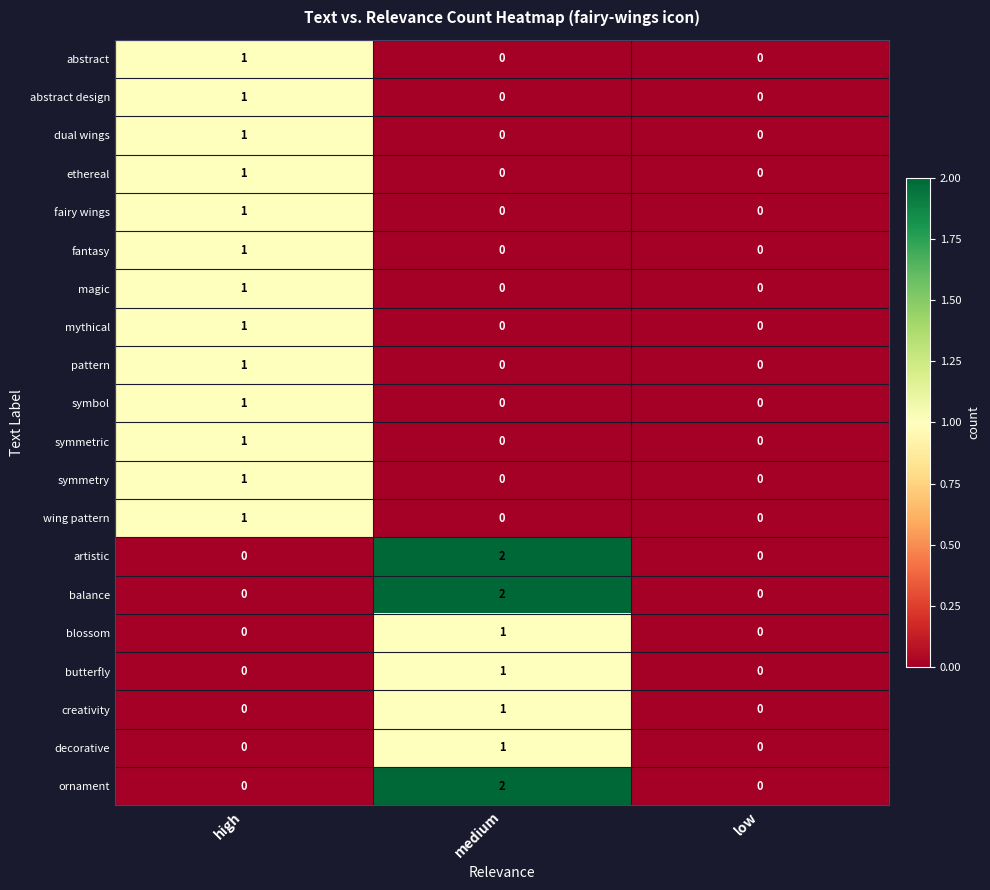

At which label does magic reach its peak?

high